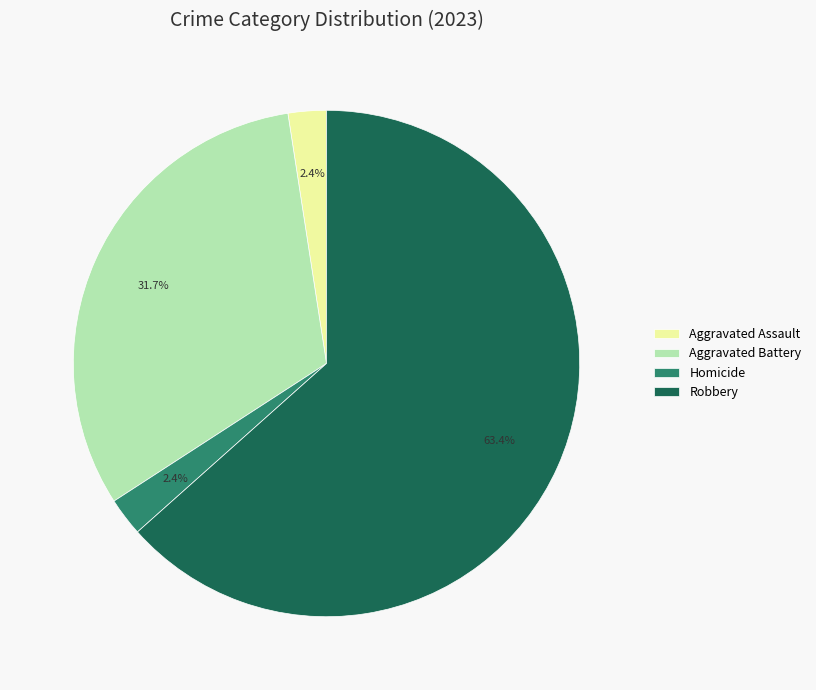

To the nearest percent, what portion does Robbery represent?

63%